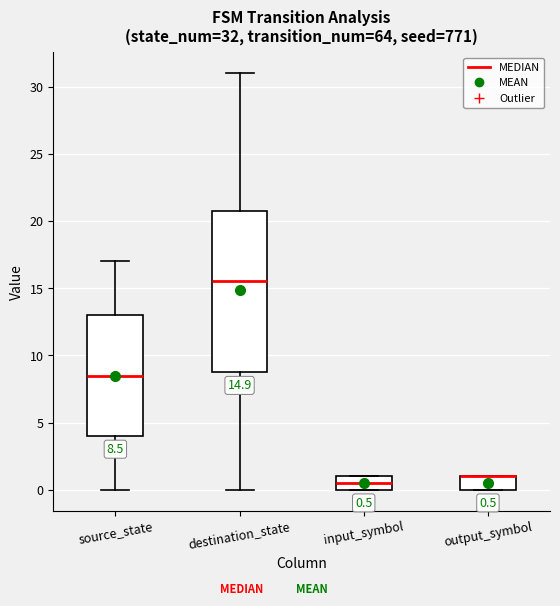

Which box is the tallest, from its lower edge to its upper edge?

destination_state